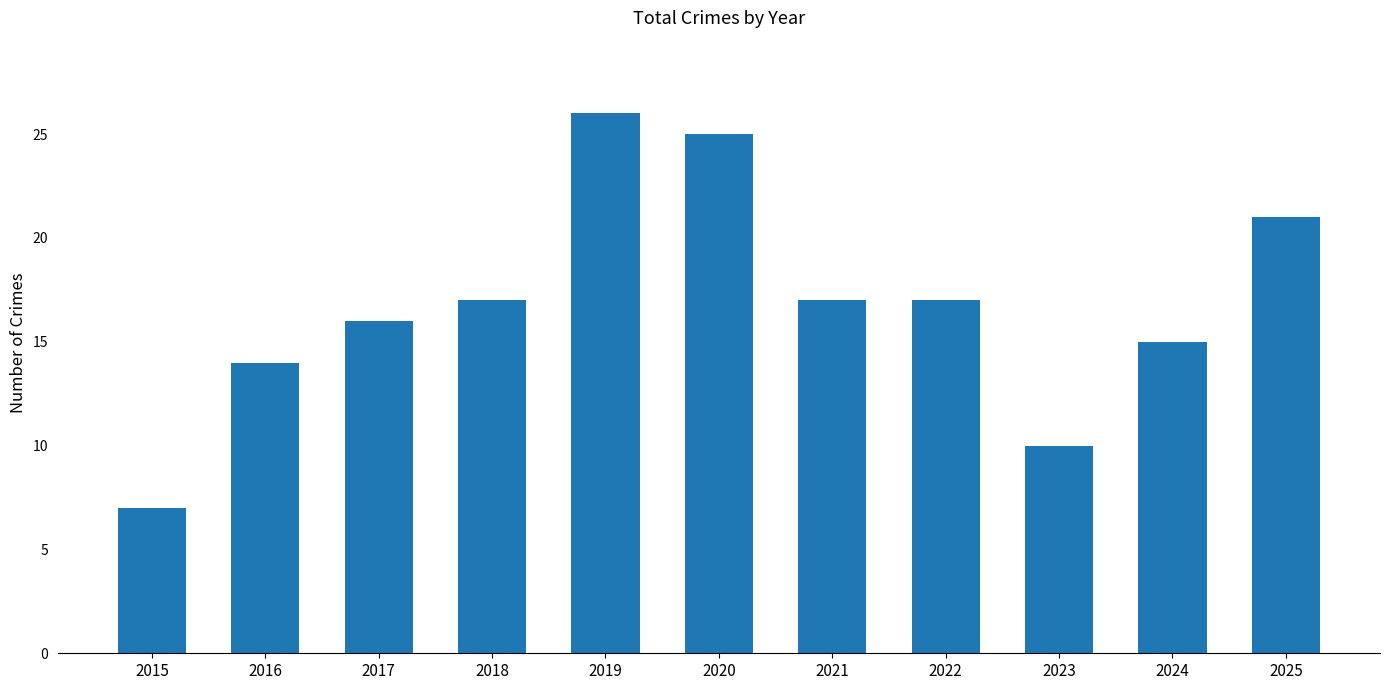

How many series are shown in this chart?

1